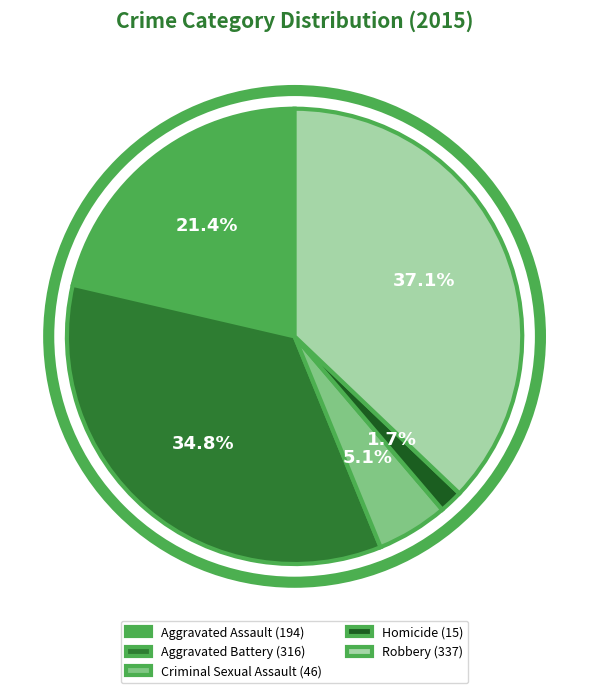

Which has a higher value, Aggravated Battery or Robbery?

Robbery